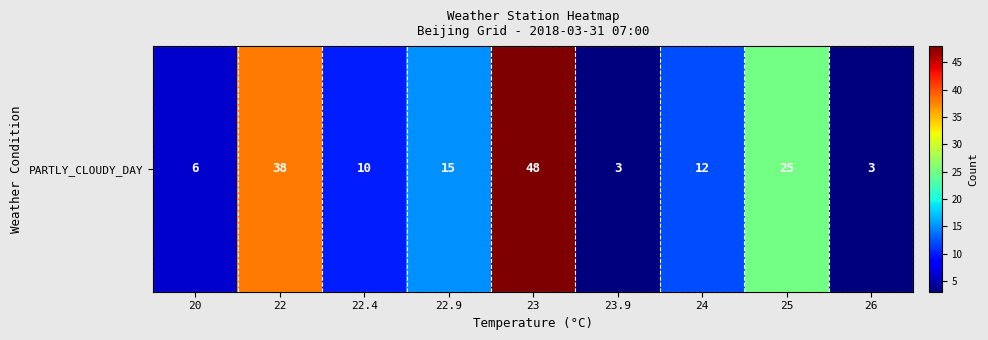

Reading left to right, extract all data points from this chart.

6	38	10	15	48	3	12	25	3